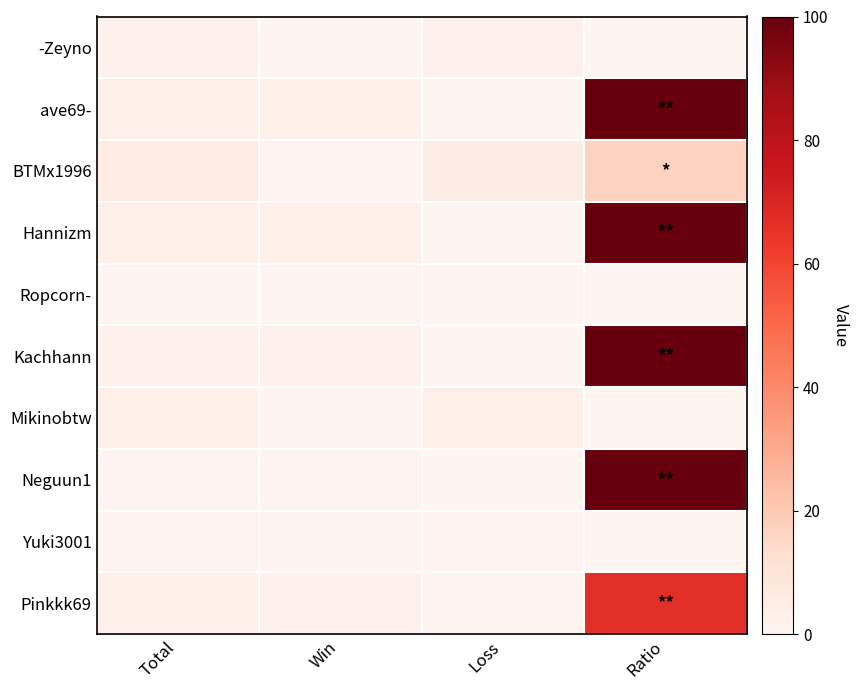

Reading left to right, what are all the values shown in this chart?

-Zeyno: Total=2	Win=0	Loss=2	Ratio=0
ave69-: Total=3	Win=3	Loss=0	Ratio=100
BTMx1996: Total=6	Win=1	Loss=5	Ratio=17
Hannizm: Total=3	Win=3	Loss=0	Ratio=100
Ropcorn-: Total=0	Win=0	Loss=0	Ratio=0
Kachhann: Total=2	Win=2	Loss=0	Ratio=100
Mikinobtw: Total=3	Win=0	Loss=3	Ratio=0
Neguun1: Total=1	Win=1	Loss=0	Ratio=100
Yuki3001: Total=1	Win=0	Loss=1	Ratio=0
Pinkkk69: Total=3	Win=2	Loss=1	Ratio=67